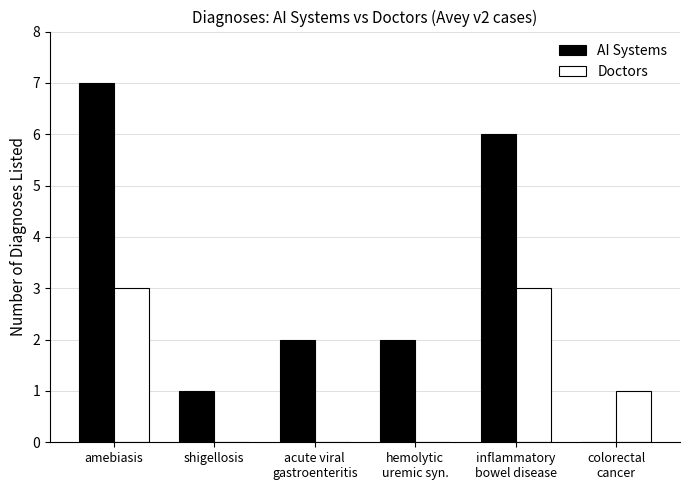

How many groups of bars are there?

6